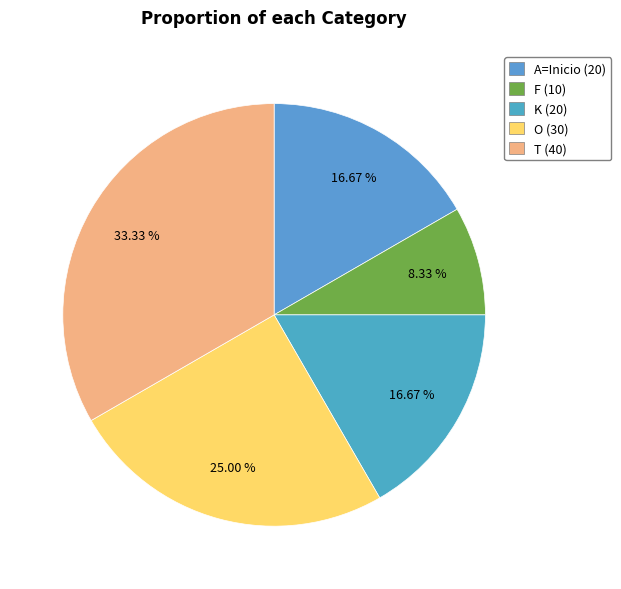

To the nearest percent, what is the difference between the largest and smallest slice percentages?

25%